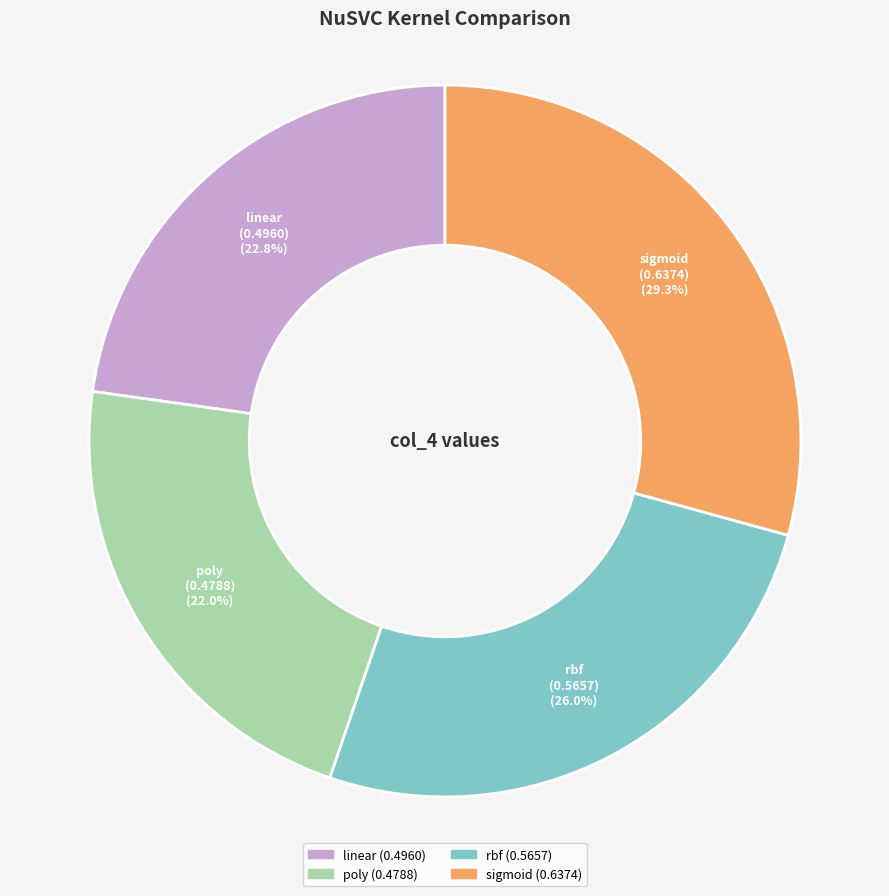

What percentage is the poly slice, to the nearest percent?

22%